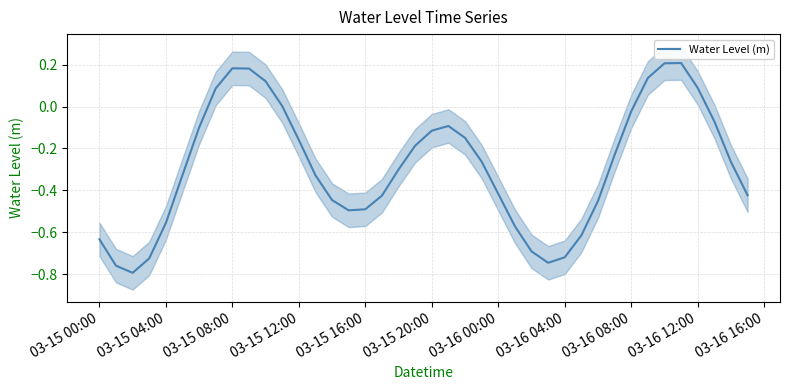

Is it true that Water Level (m) equals -0.1 at 03-15 12:00?

False